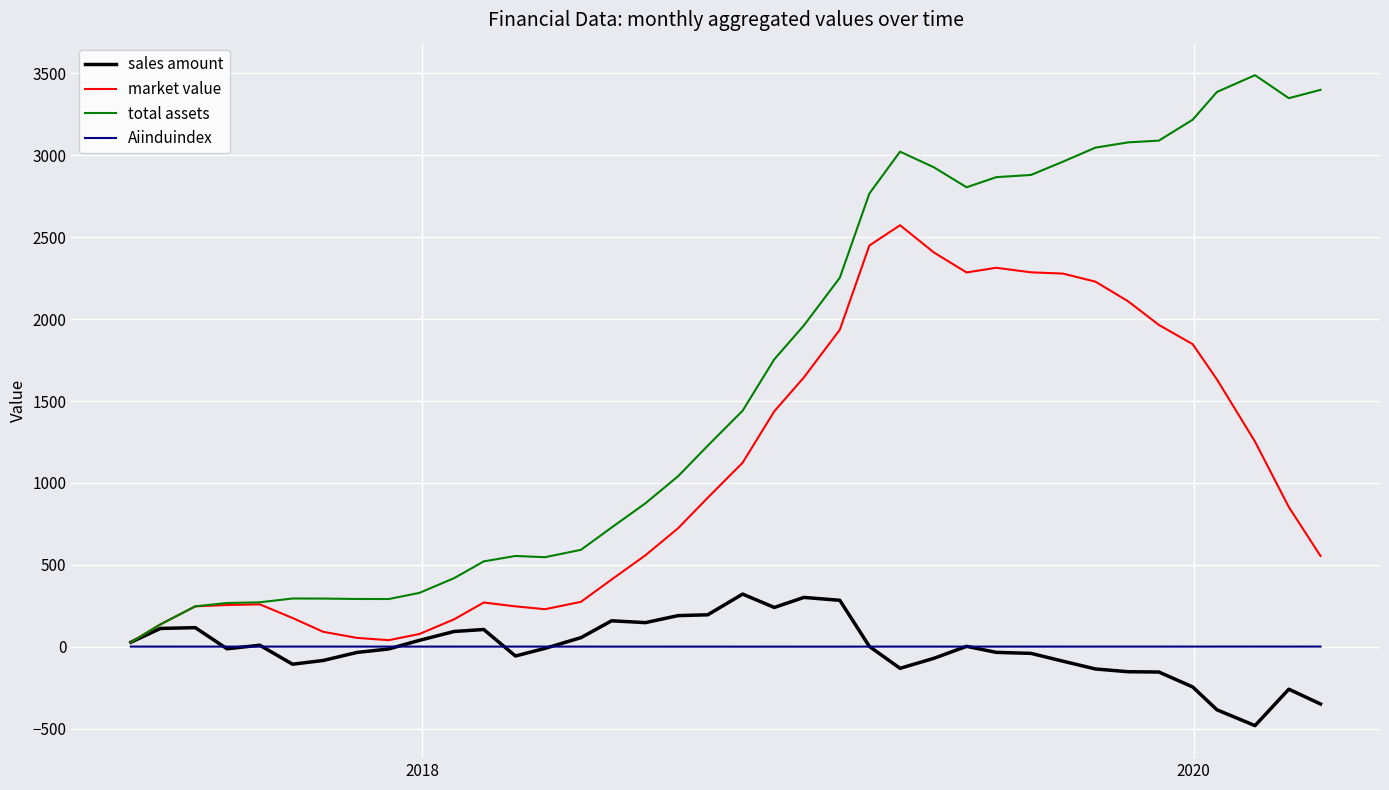

Which series has the largest total across all categories?

total assets